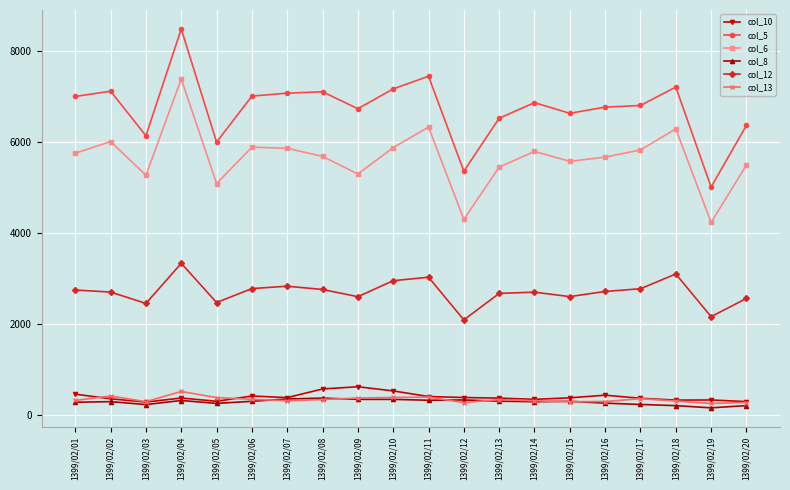

What is the value of the col_6 point at the 4th from the left?

7395